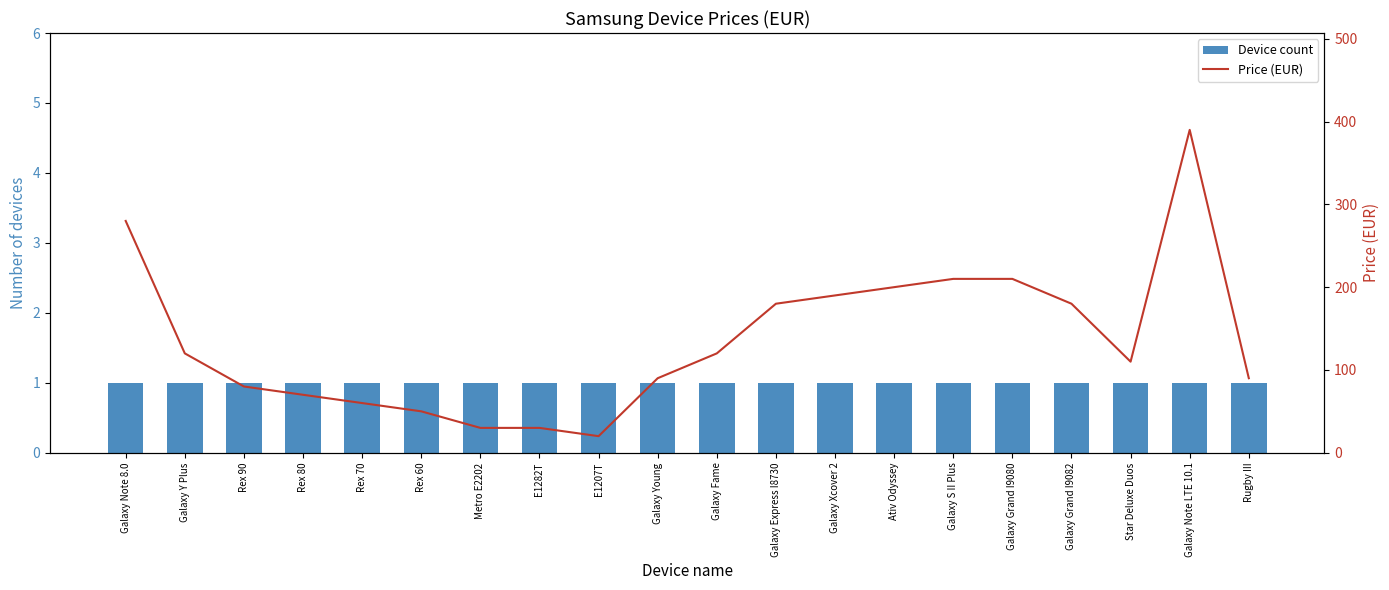

List the series in order of their peak value, highest first.

Price (EUR), Device count